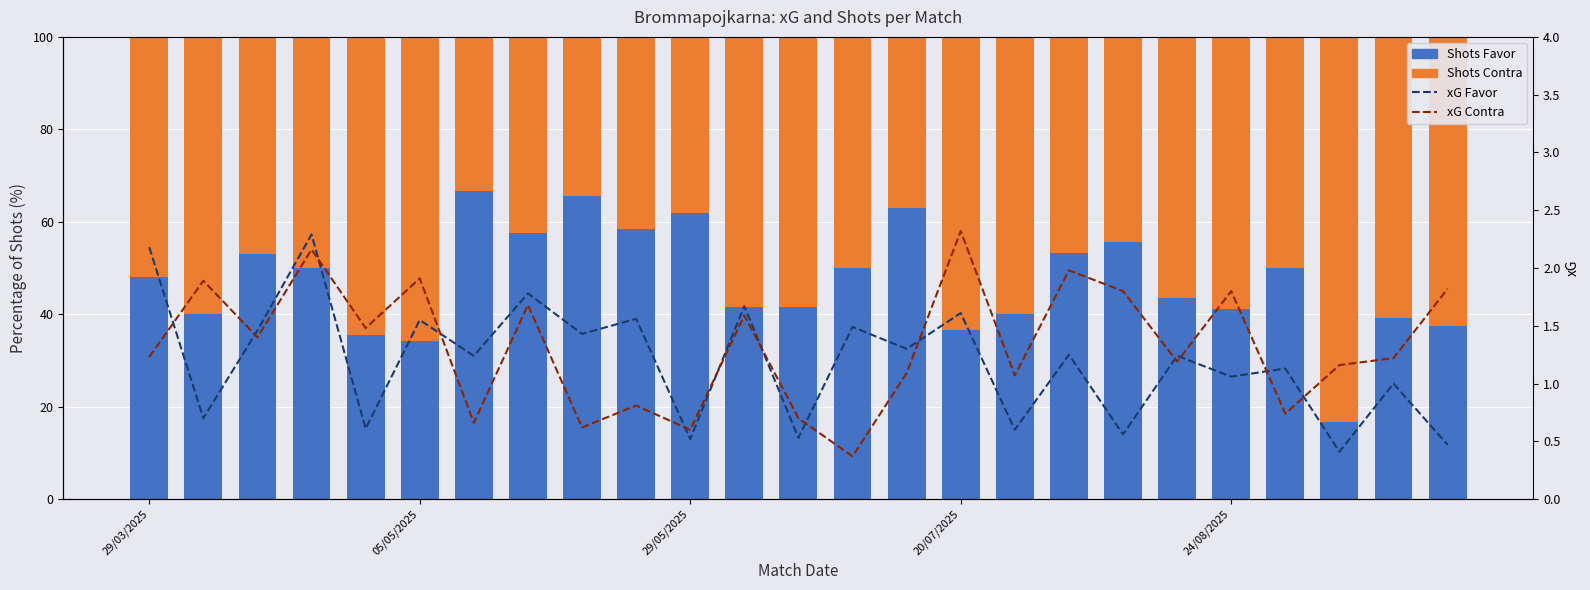

What is the total value across all series at 18?

102.4